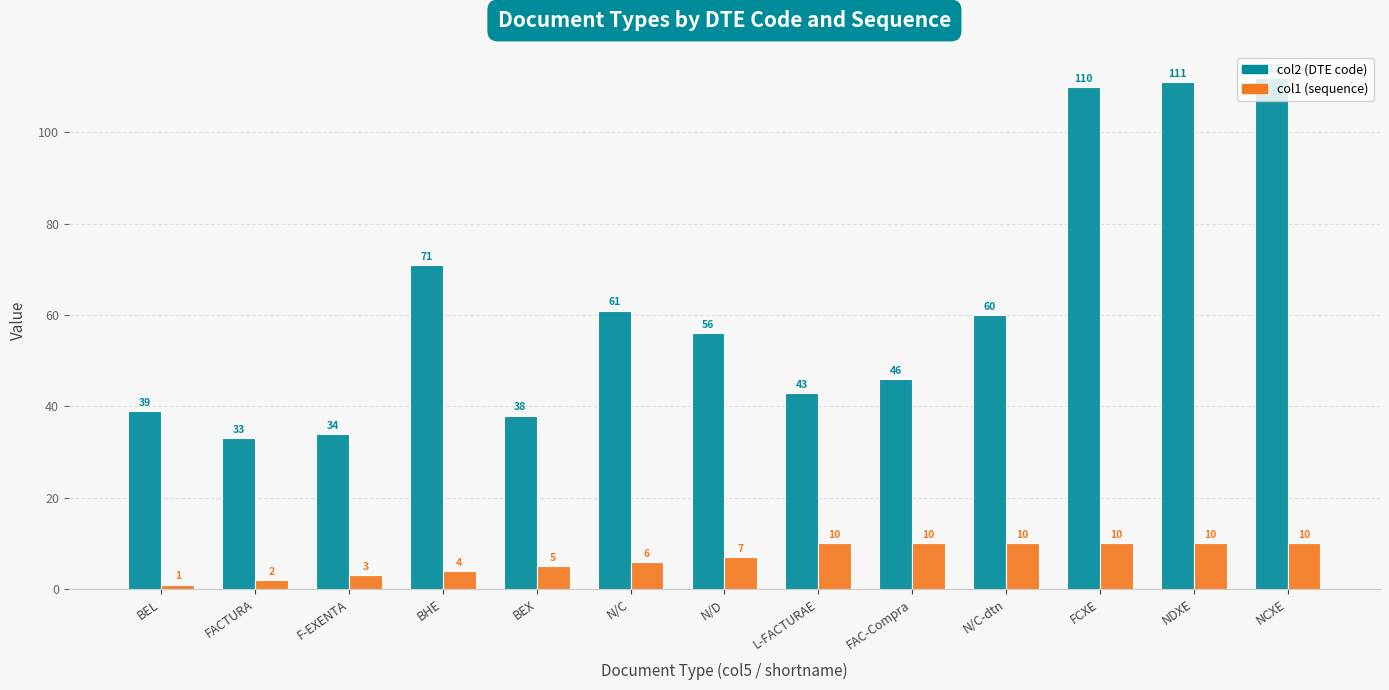

List the series in order of their overall mean, lowest first.

col1 (sequence), col2 (DTE code)